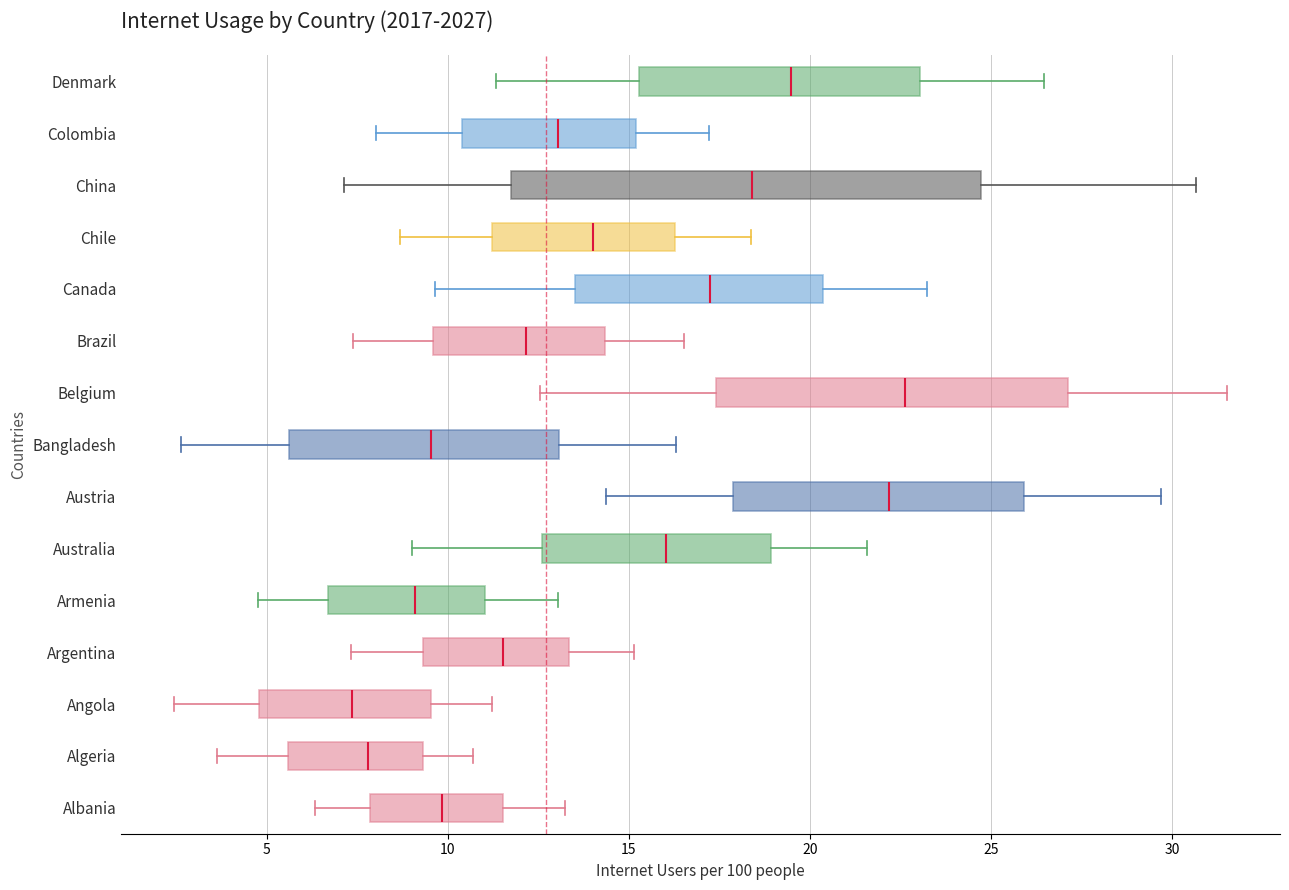

Comparing the boxes themselves (not the whiskers), which one is the widest?

China